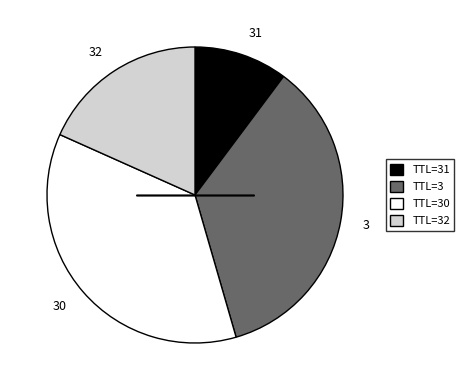

Between 32 and 3, which is larger?

3